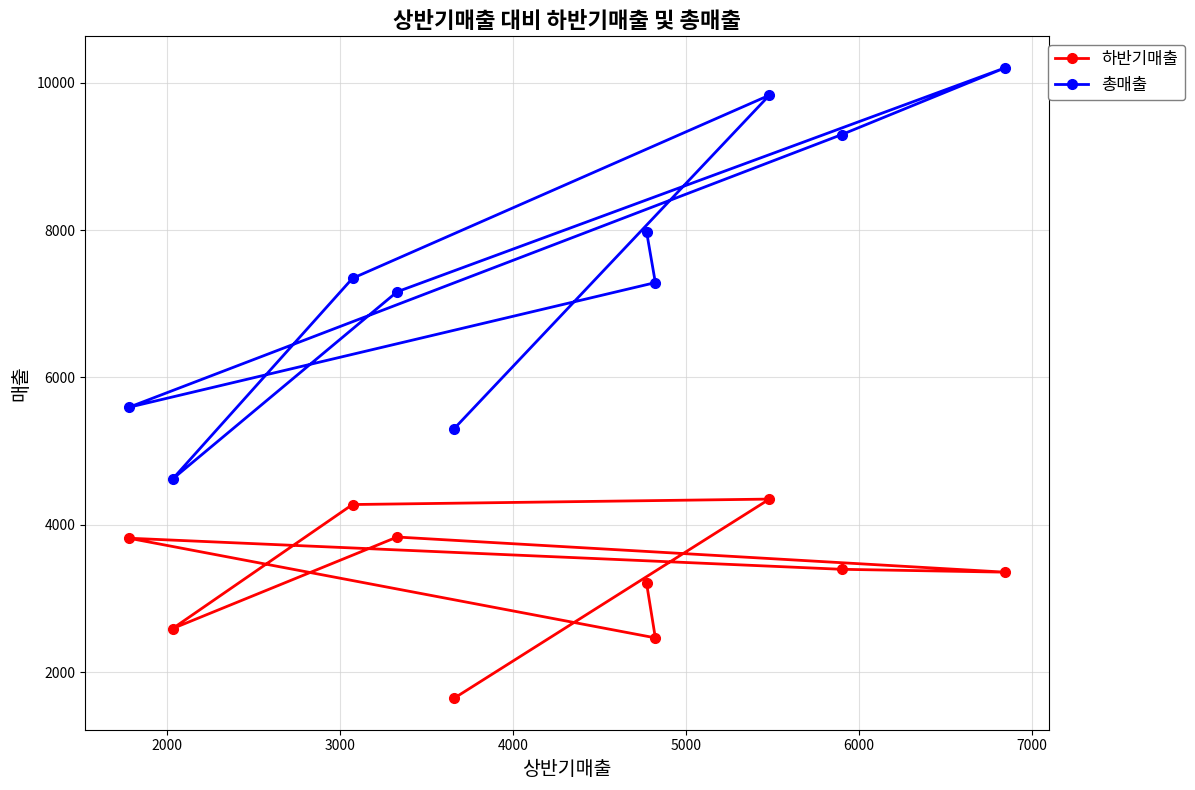

What is the sum of all 총매출 values?

74630